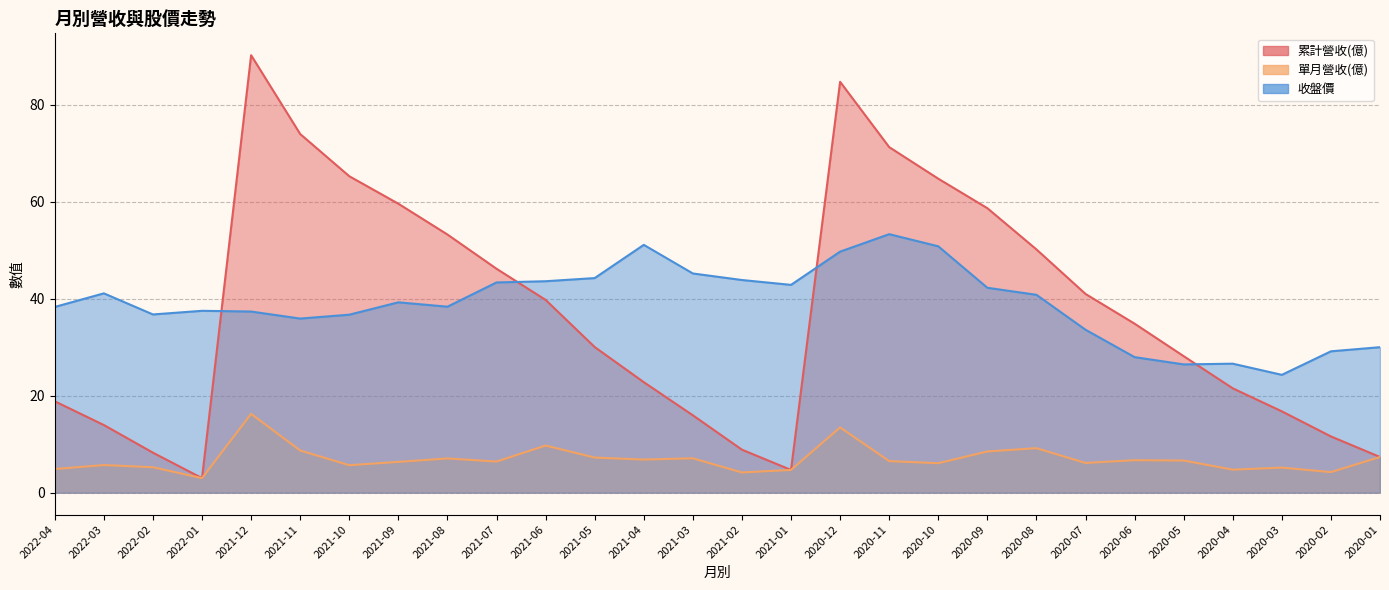

What is the label of the 3rd point from the right?

2020-03